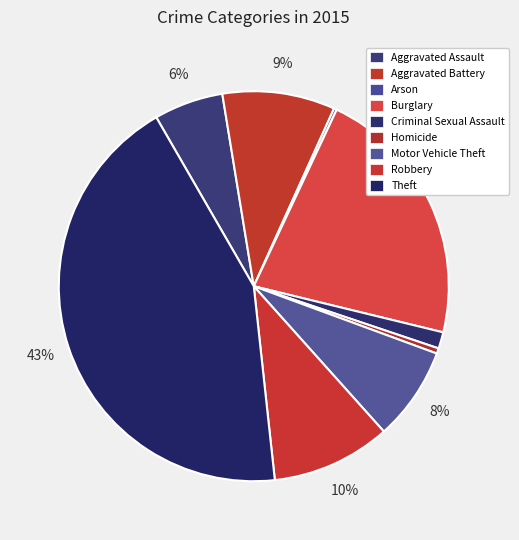

The Arson slice represents 0% of the pie. True or false?

True